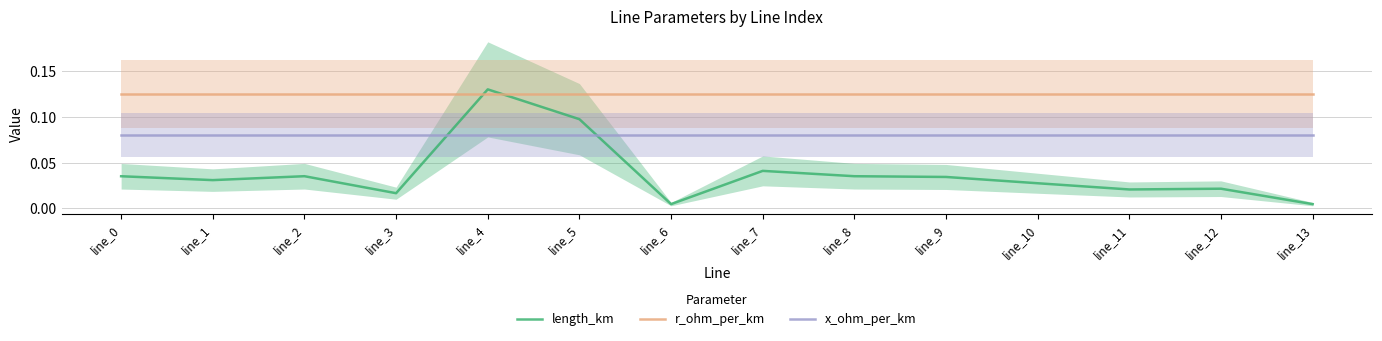

Which series has the widest spread of values?

length_km